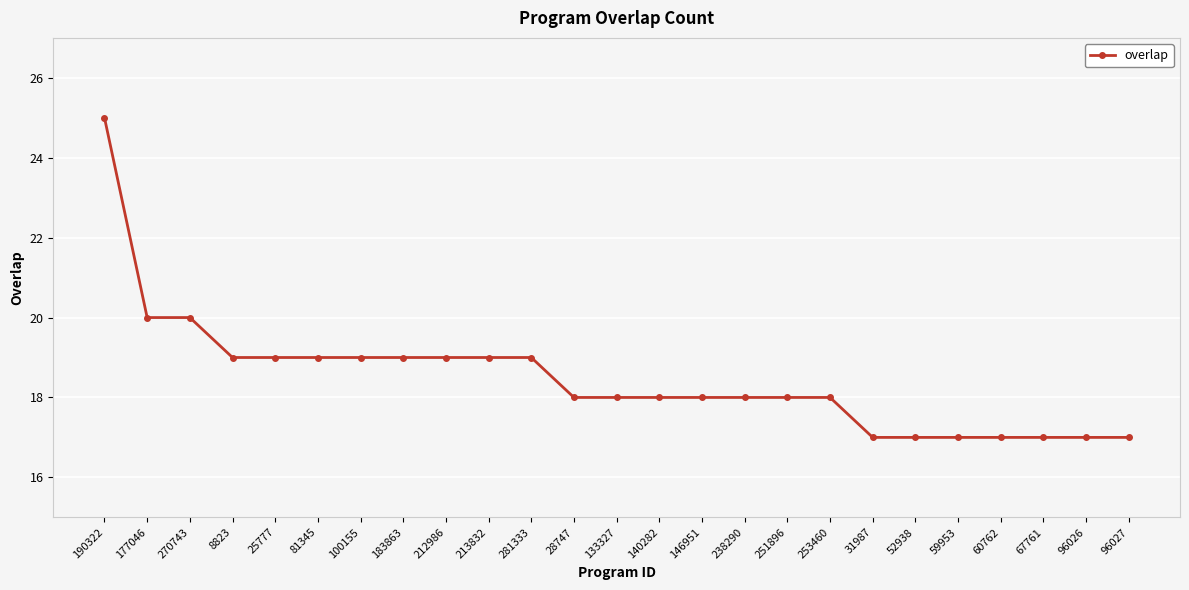

What is the change in value from 190322 to 213832?

-6